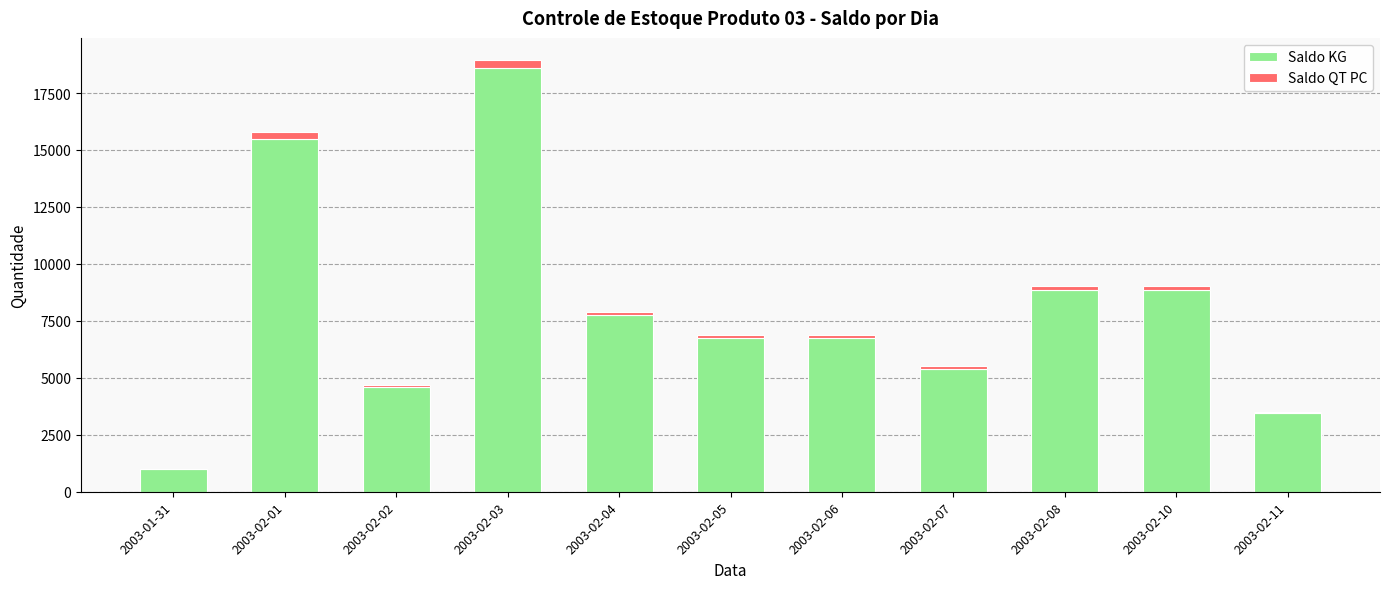

What is the sum of the Saldo KG values at 2003-02-06 and 2003-02-03?

25350